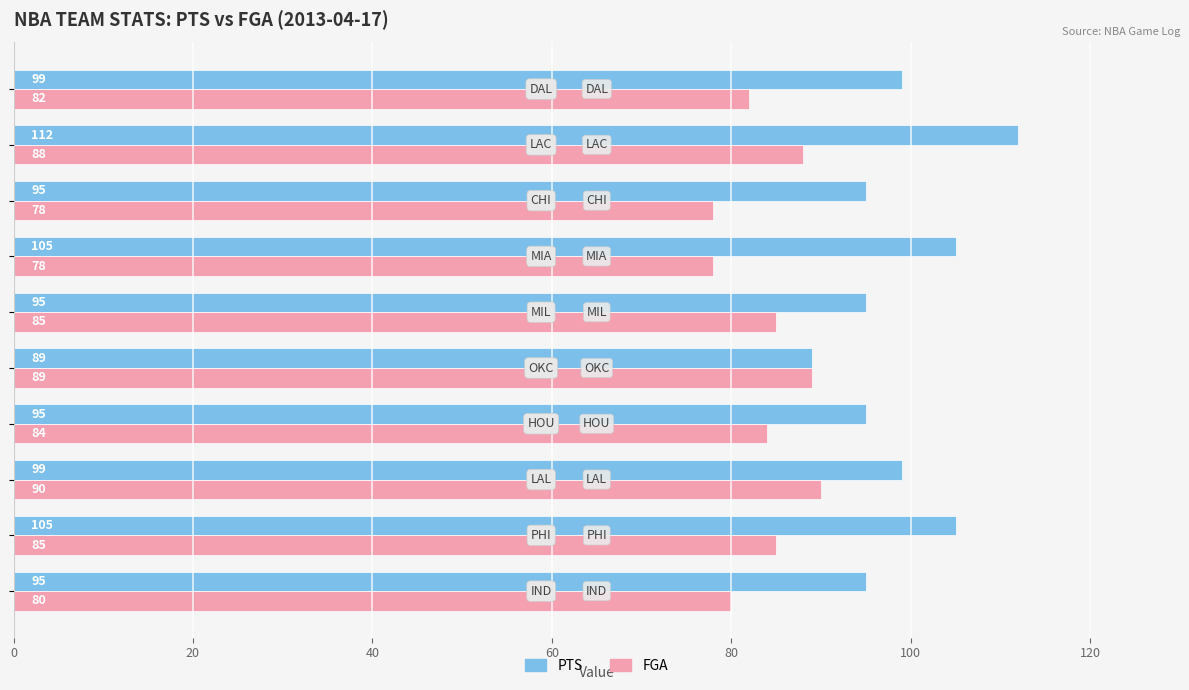

At how many categories does at least one series exceed 101?

3